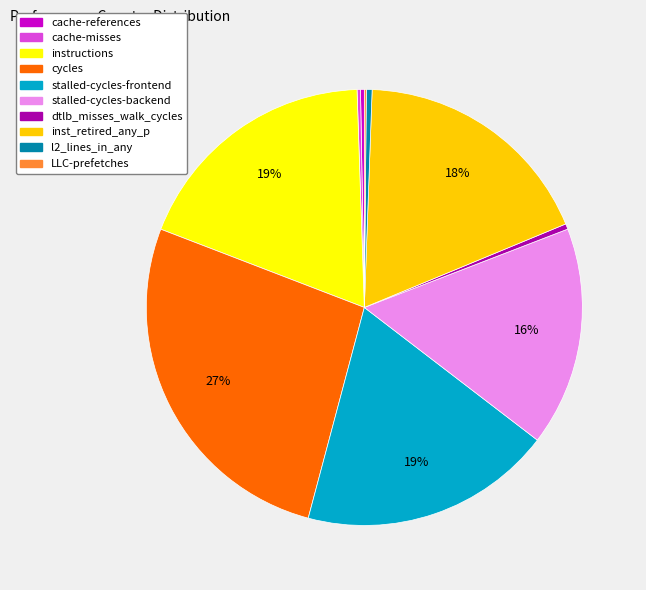

Does inst_retired_any_p represent more than half of the total?

No